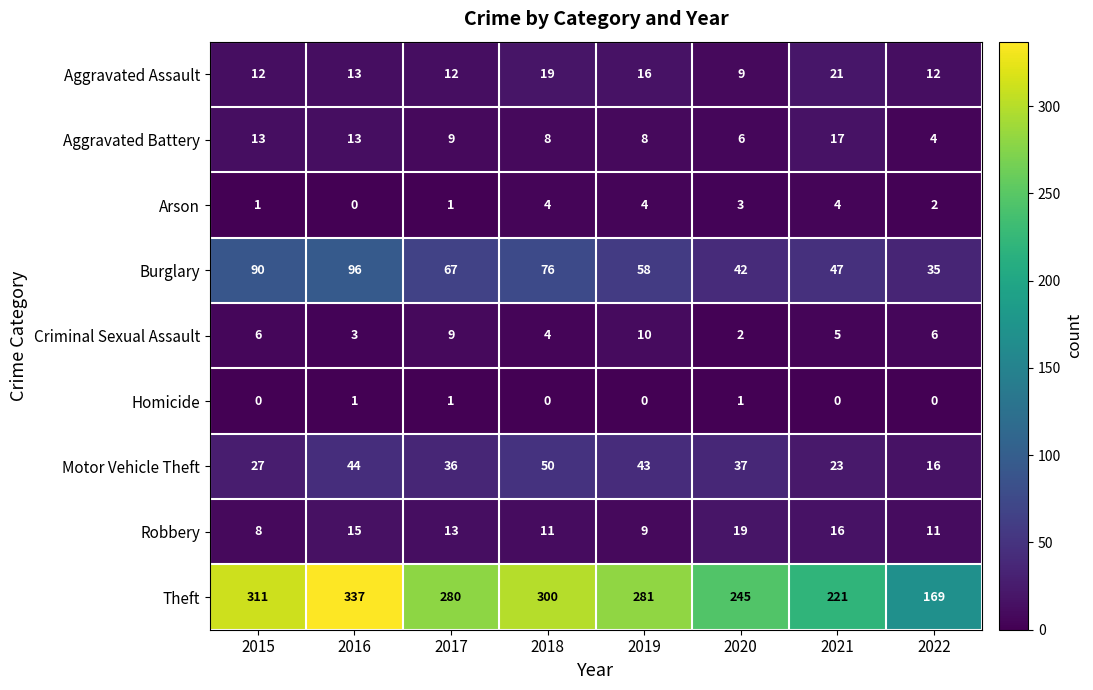

What is the lowest value of the Theft series?

169